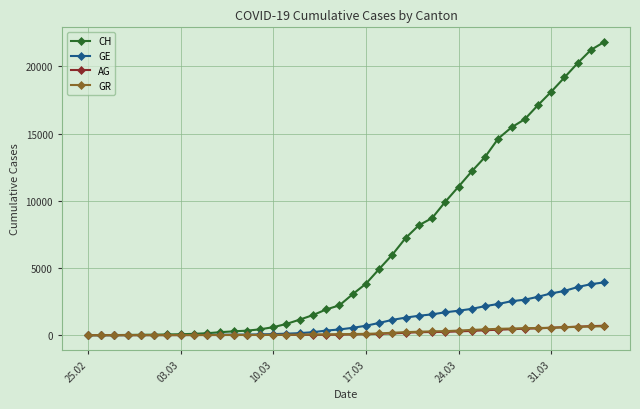

Which series has the widest spread of values?

CH